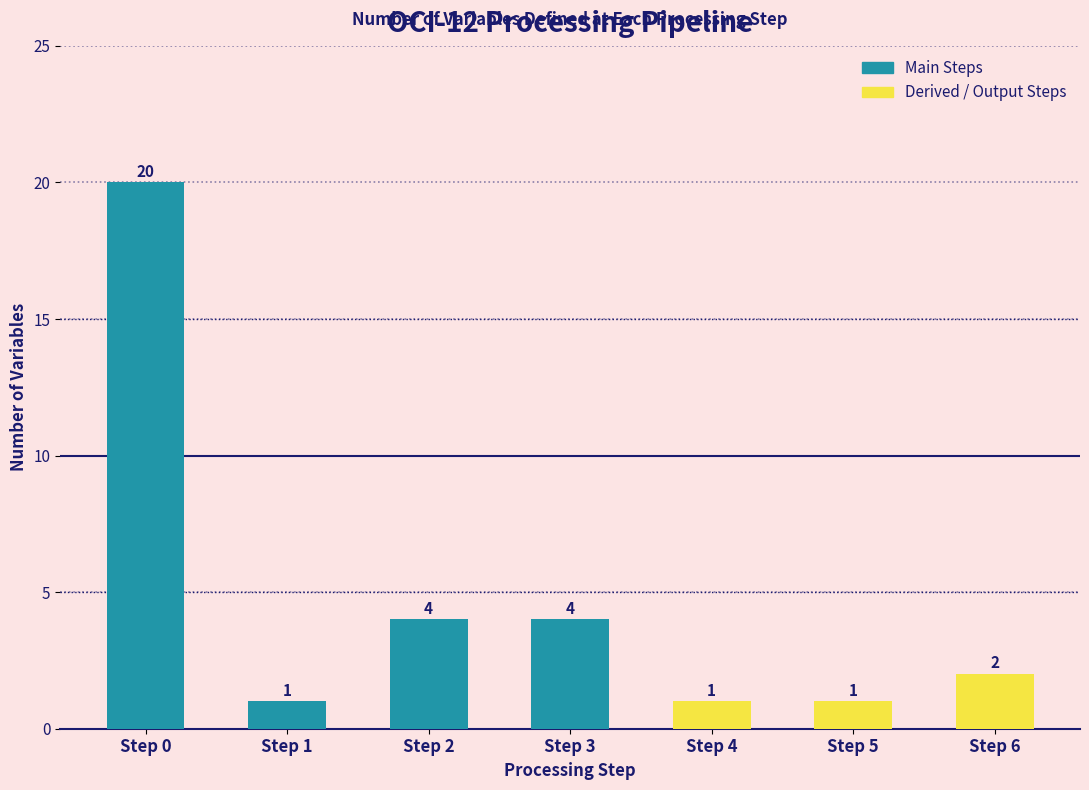

Are the bars grouped side by side (vs. stacked)?

No